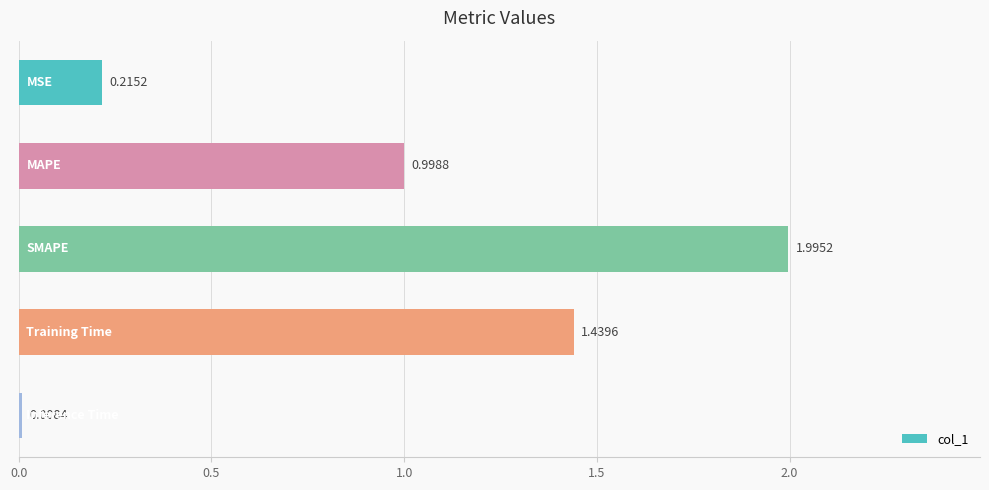

How many bars are there in total?

5